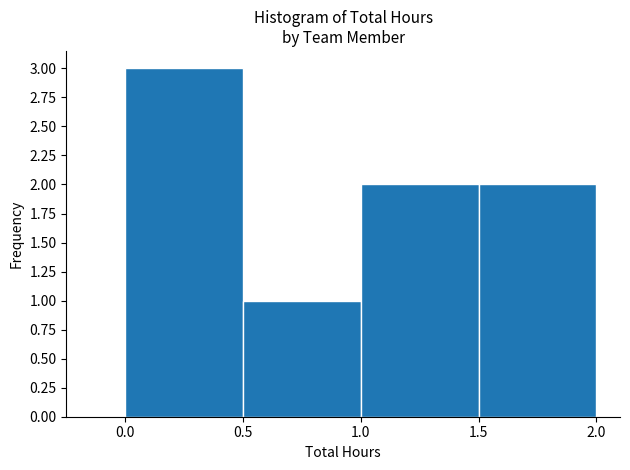

Reading left to right, list every bar in this chart as the range it spans on the x-axis followed by its height. The values are not printed on the chart, so give them approximately, as read against the axis.

0.0 to 0.5: 3
0.5 to 1.0: 1
1.0 to 1.5: 2
1.5 to 2.0: 2